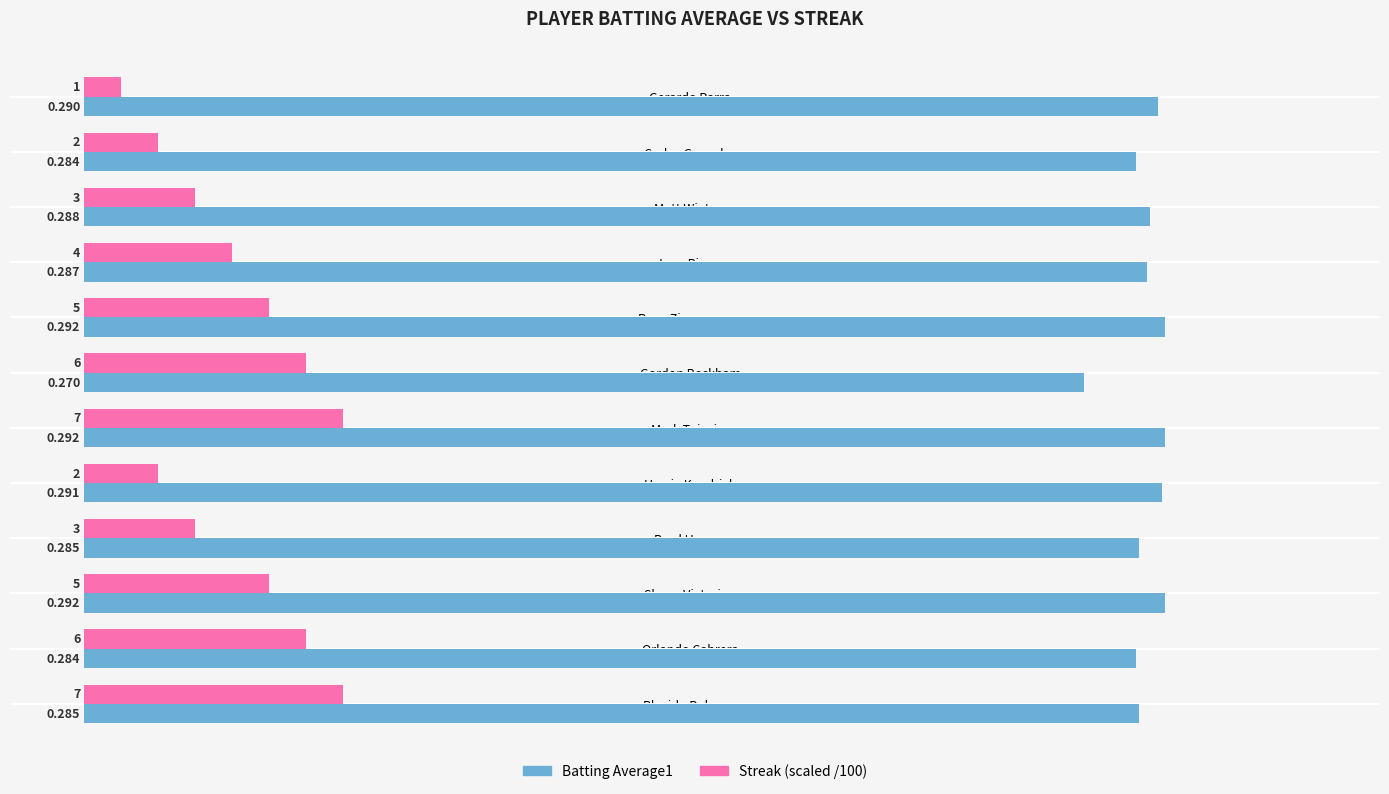

At which category is the sum across all series the highest?

Mark Teixeira